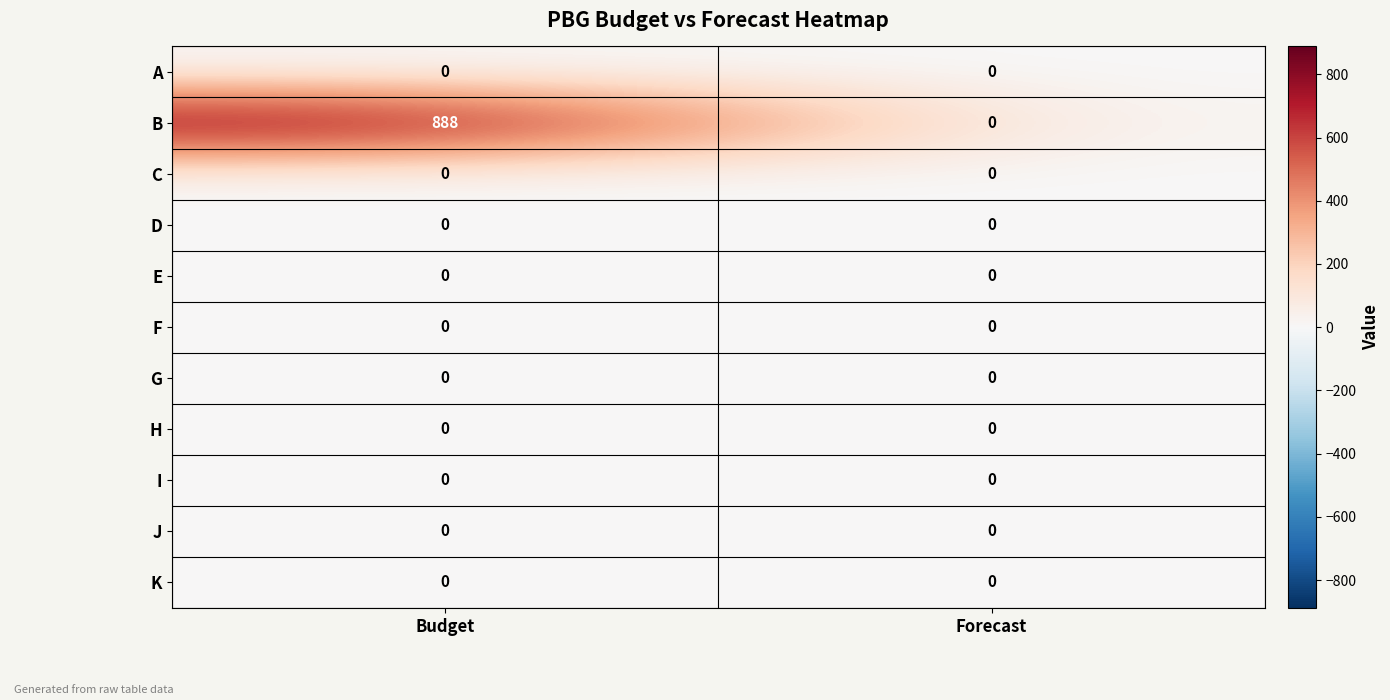

Reading left to right, extract all data points from this chart.

A: 0	0
B: 888	0
C: 0	0
D: 0	0
E: 0	0
F: 0	0
G: 0	0
H: 0	0
I: 0	0
J: 0	0
K: 0	0